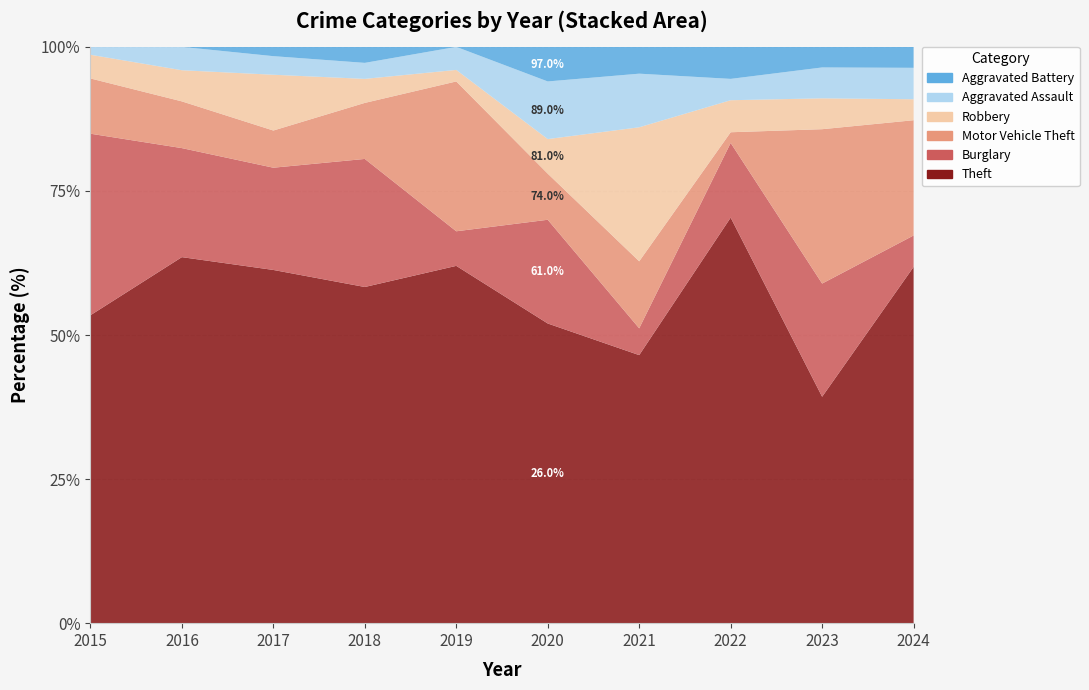

Reading left to right, what are all the values shown in this chart?

Theft: 2015=39	2016=47	2017=38	2018=42	2019=31	2020=26	2021=20	2022=38	2023=22	2024=34
Burglary: 2015=23	2016=14	2017=11	2018=16	2019=3	2020=9	2021=2	2022=7	2023=11	2024=3
Motor Vehicle Theft: 2015=7	2016=6	2017=4	2018=7	2019=13	2020=4	2021=5	2022=1	2023=15	2024=11
Robbery: 2015=3	2016=4	2017=6	2018=3	2019=1	2020=3	2021=10	2022=3	2023=3	2024=2
Aggravated Assault: 2015=1	2016=3	2017=2	2018=2	2019=2	2020=5	2021=4	2022=2	2023=3	2024=3
Aggravated Battery: 2015=0	2016=0	2017=1	2018=2	2019=0	2020=3	2021=2	2022=3	2023=2	2024=2